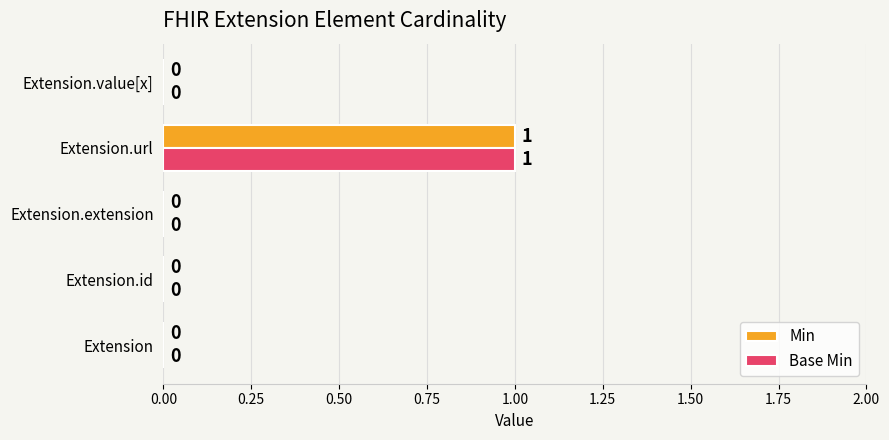

At which category is the sum across all series the highest?

Extension.url